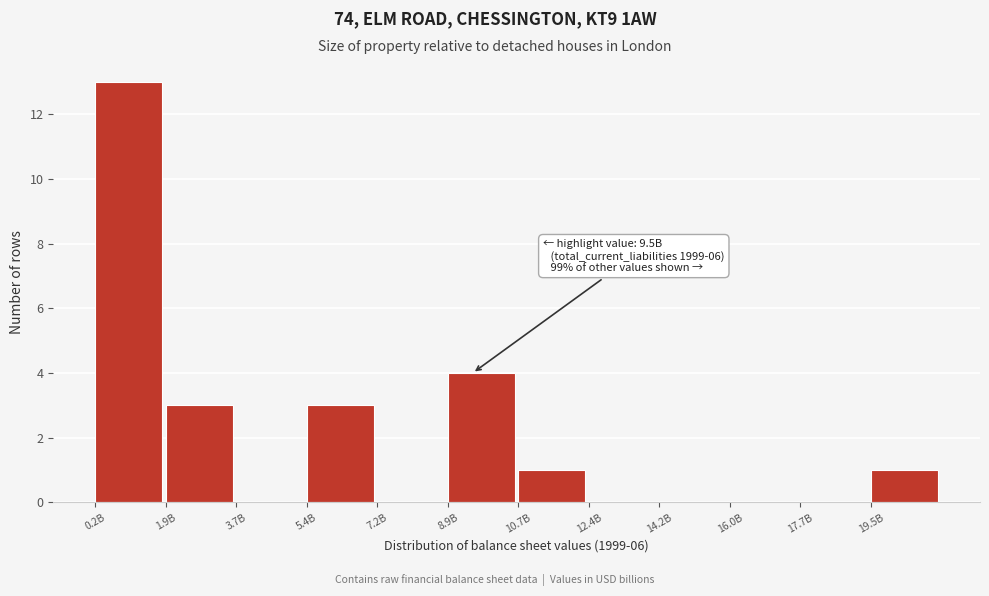

Reading right to left, transcribe all the data shown in this chart.

19.5B=1	17.7B=0	16.0B=0	14.2B=0	12.4B=0	10.7B=1	8.9B=4	7.2B=0	5.4B=3	3.7B=0	1.9B=3	0.2B=13